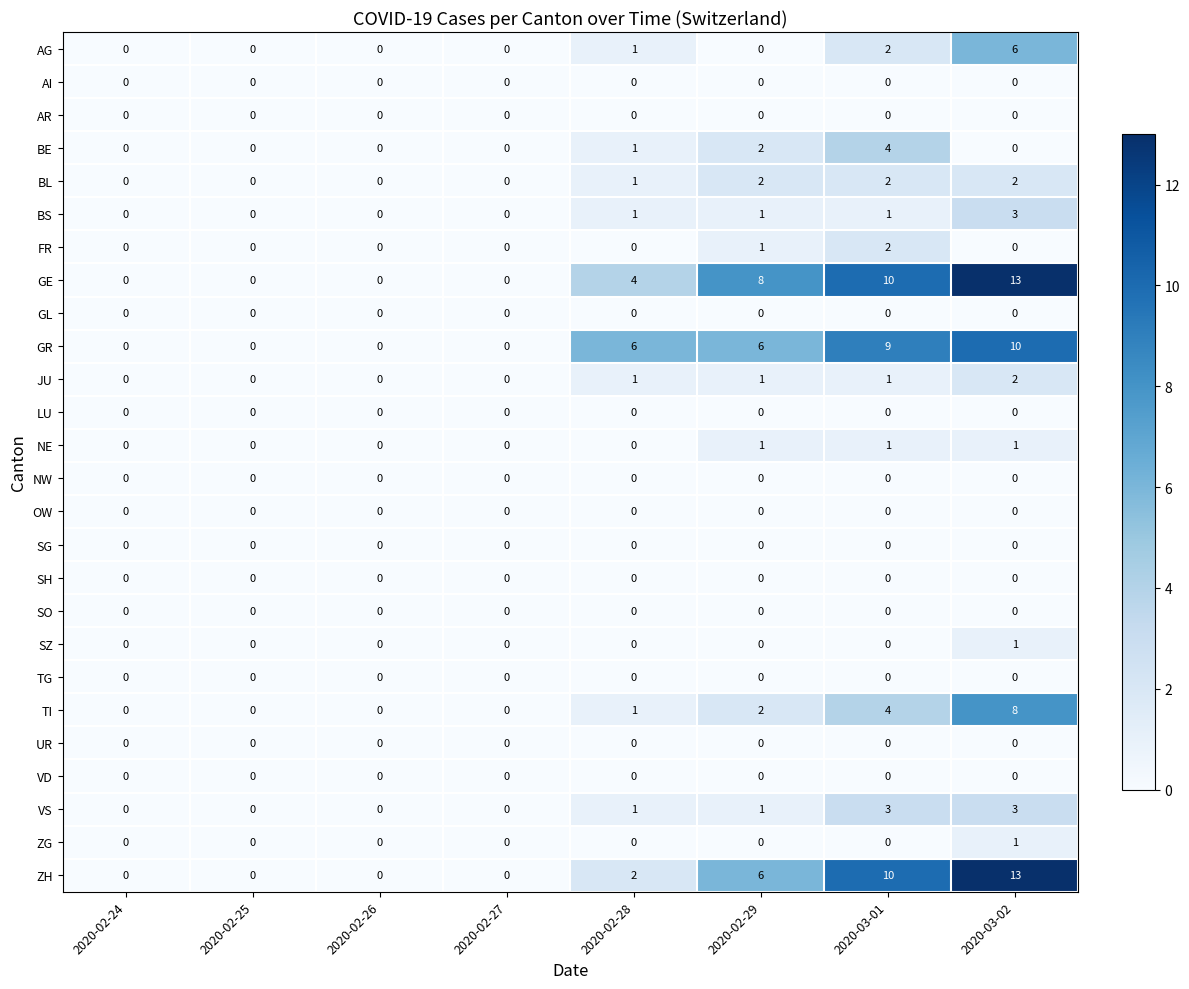

What is the total value across all series at 2020-02-28?

19